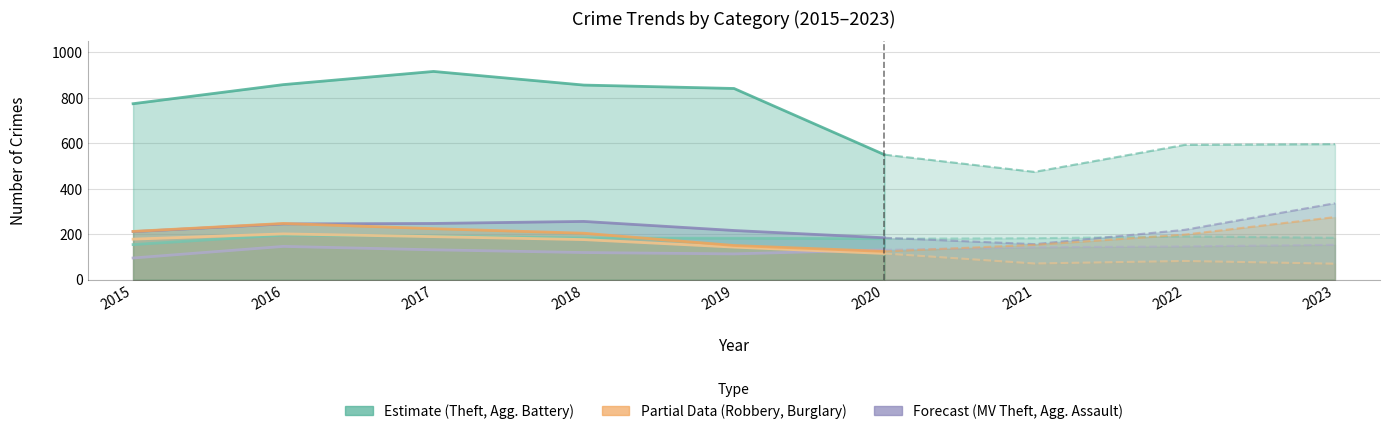

What is the value of the Theft point at the 3rd from the left?

916